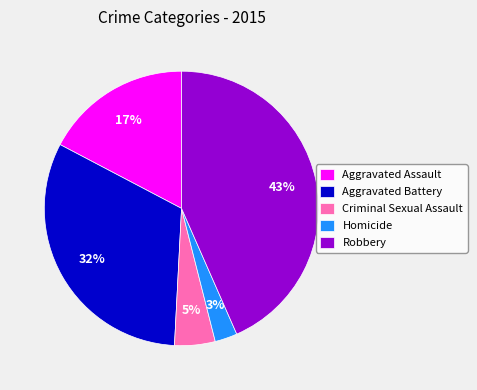

Do Aggravated Battery and Robbery together represent more than half of the pie?

Yes